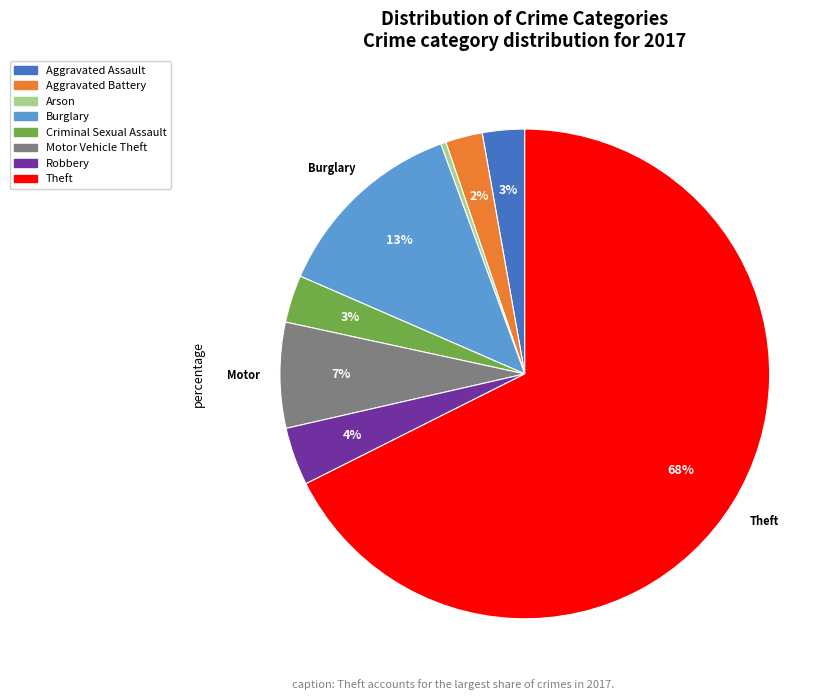

To the nearest percent, what is the combined percentage of Burglary and Aggravated Battery?

15%